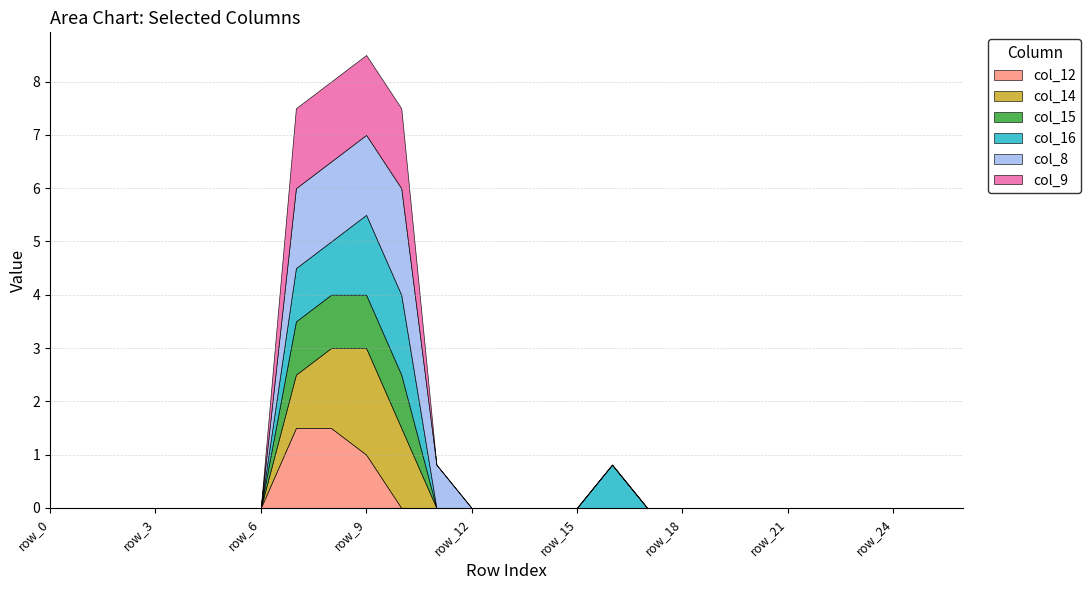

Does the chart display data point markers on the line(s)?

No